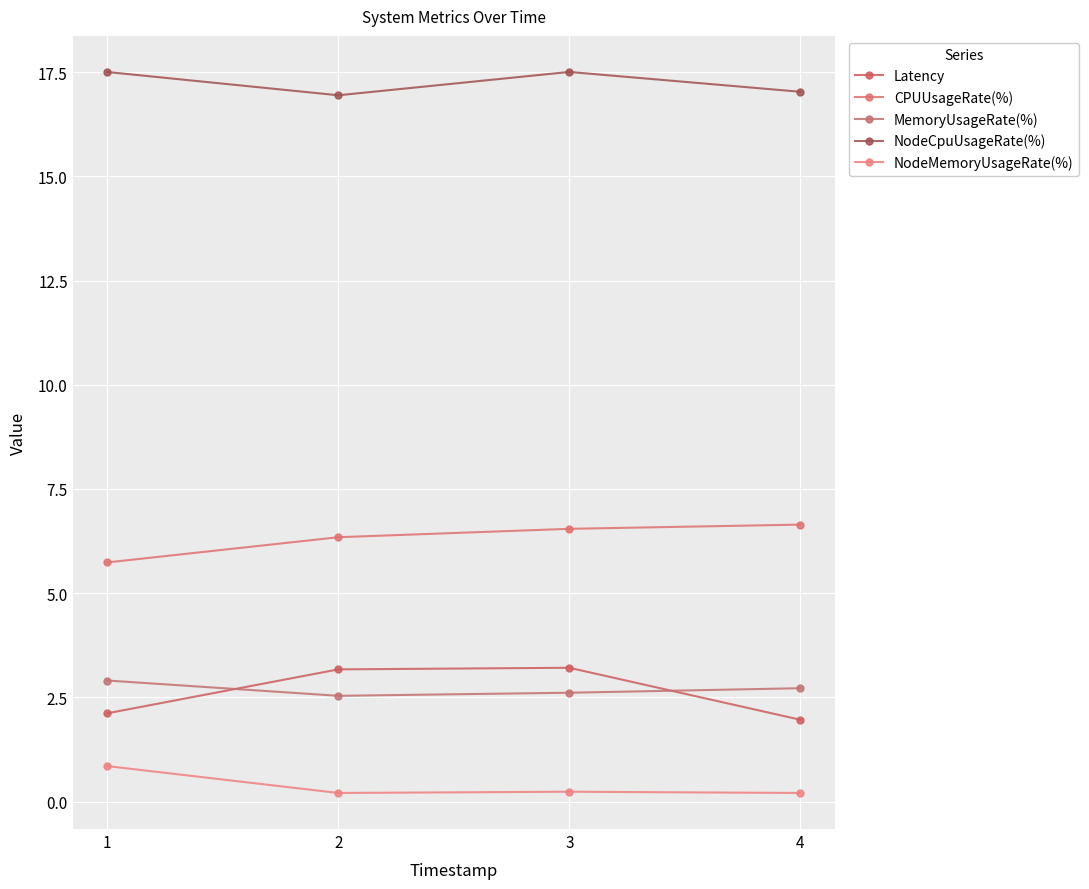

Which series changed the most between 3 and 4?

Latency